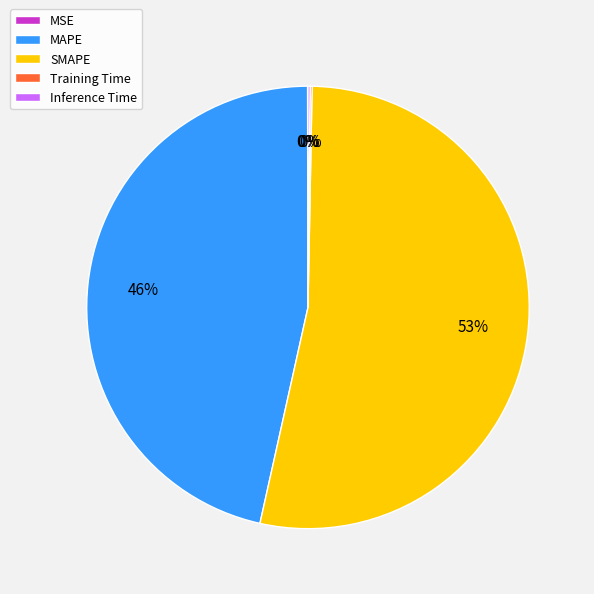

Which slice is the largest?

SMAPE